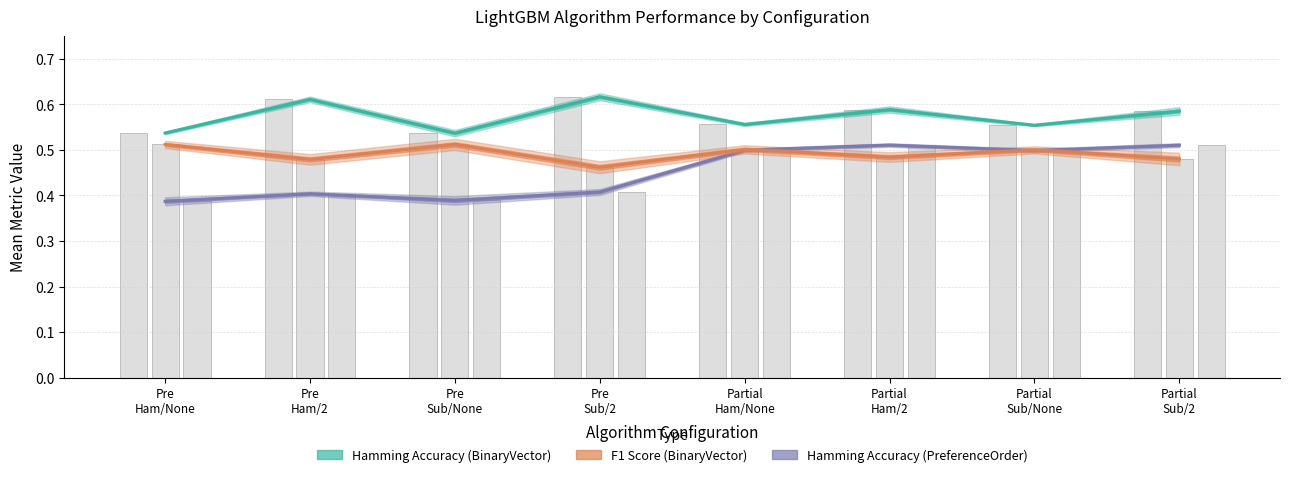

What is the difference between the maximum and minimum values in the Hamming Accuracy (PreferenceOrder) series?

0.1